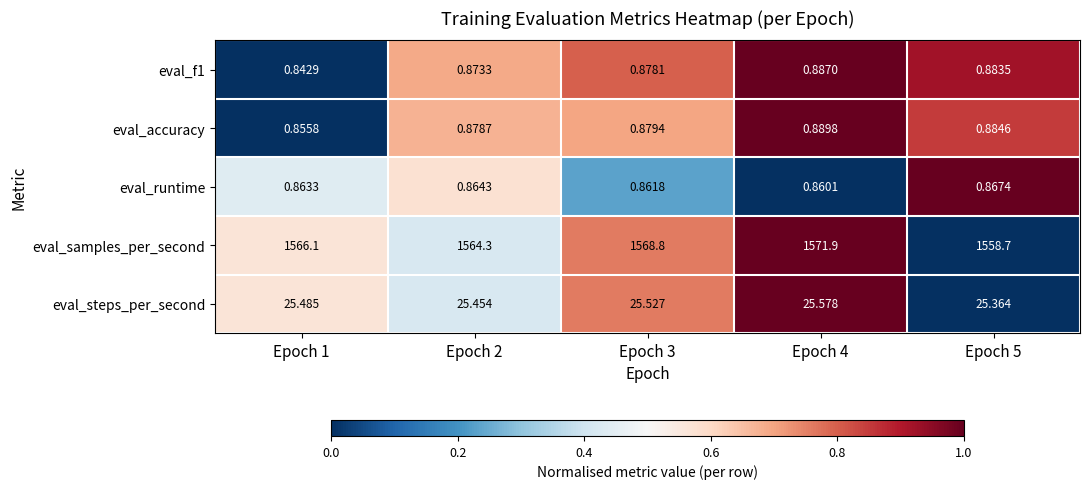

Which series has the widest spread of values?

eval_samples_per_second